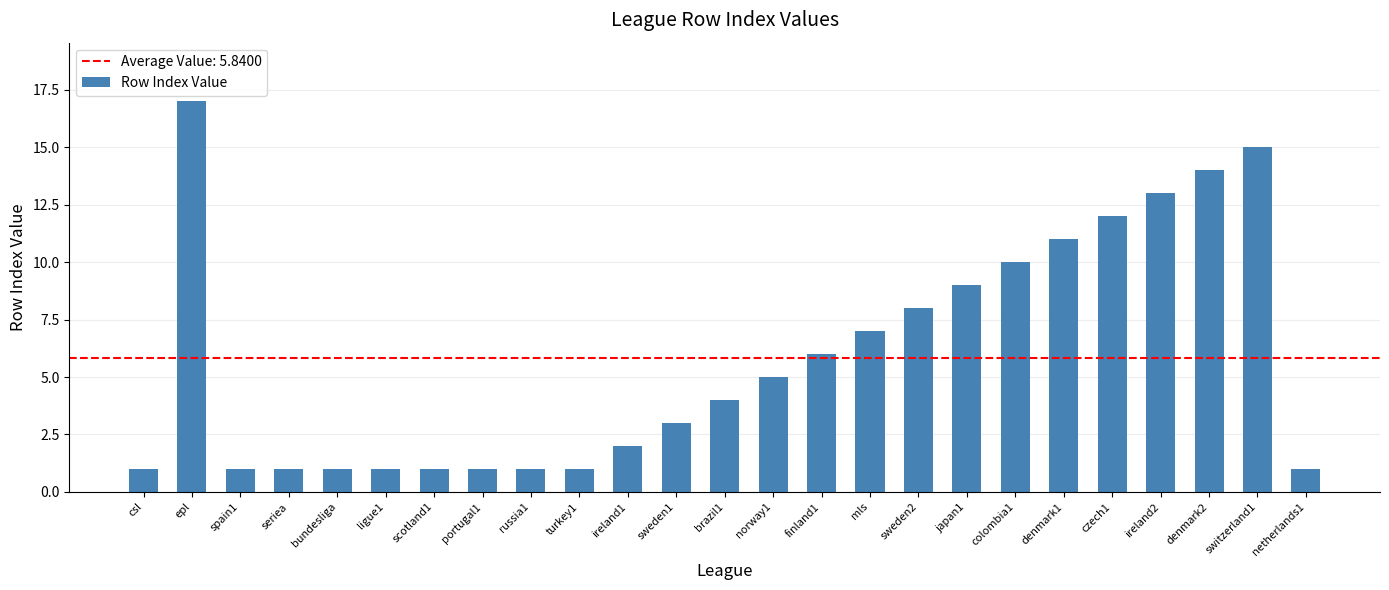

The chart shows a value of 2 at brazil1. True or false?

False